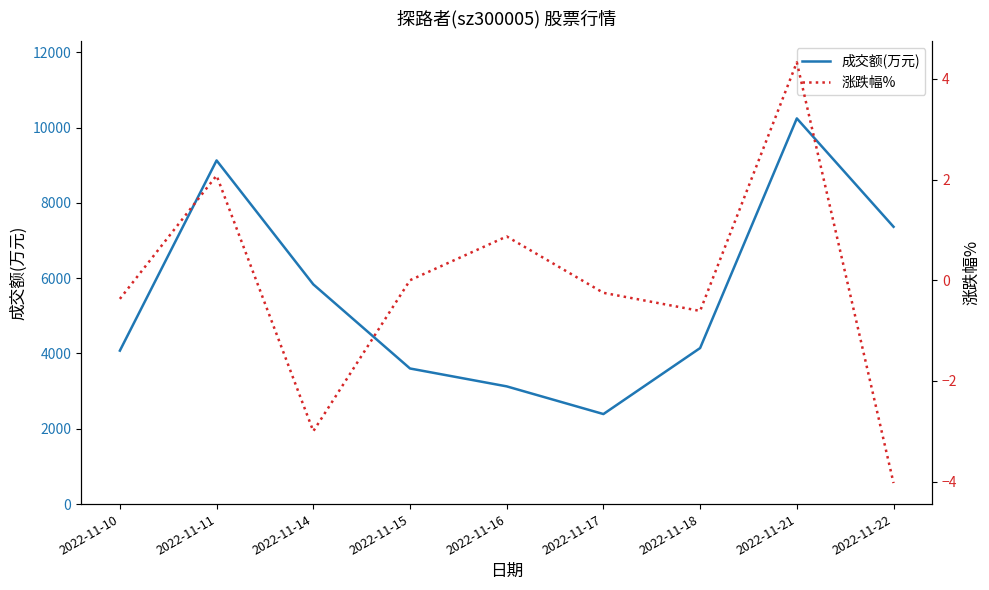

True or false: 成交额(万元) and 涨跌幅% cross at least once.

False